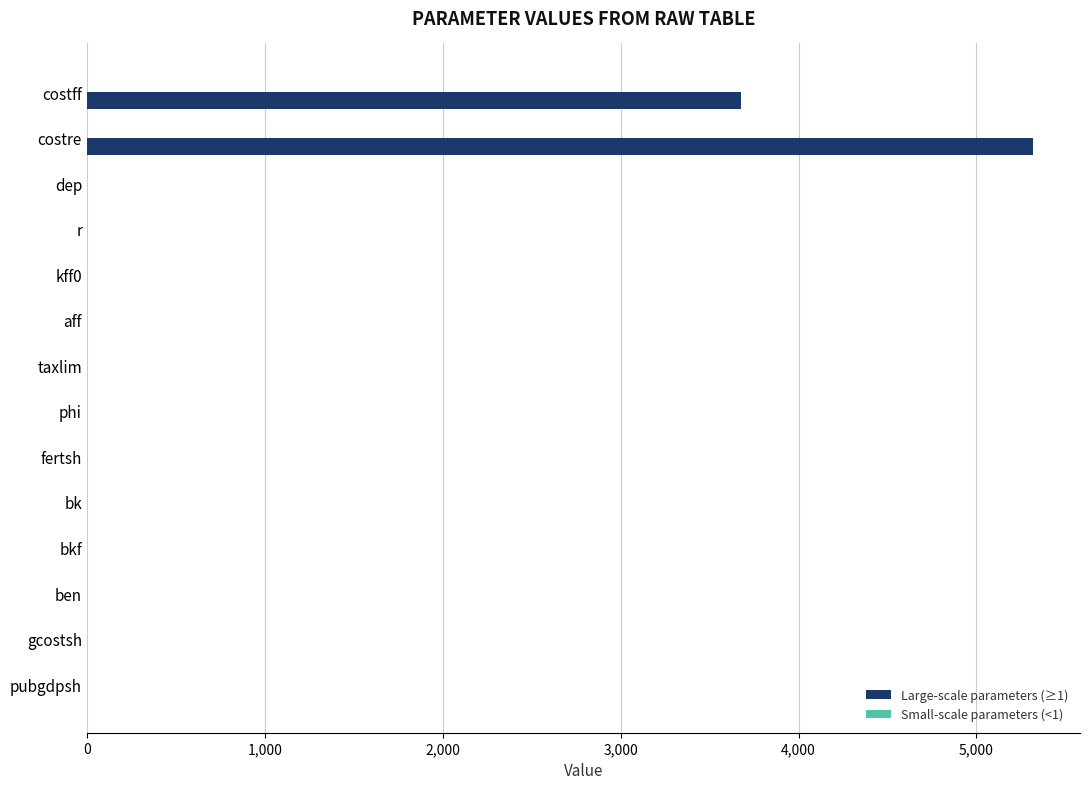

At which label does Large-scale parameters (≥1) reach its peak?

costre